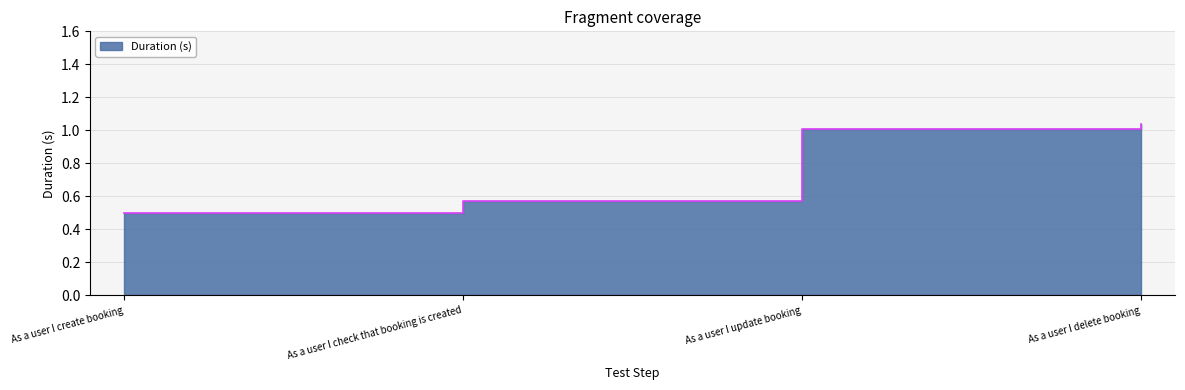

What is the approximate value at As a user I create booking?

0.5